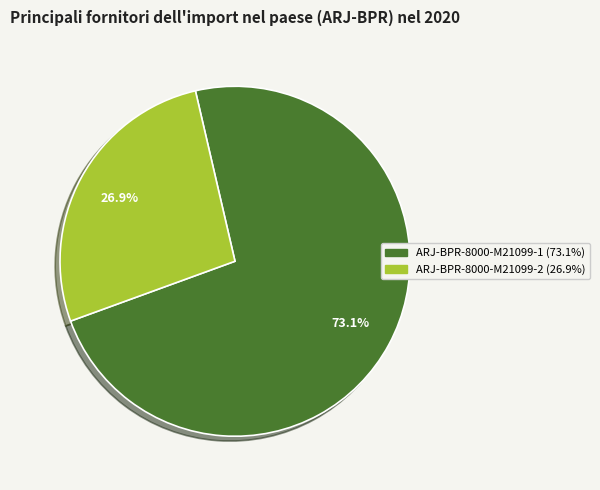

What is the smallest slice in the pie chart?

ARJ-BPR-8000-M21099-2